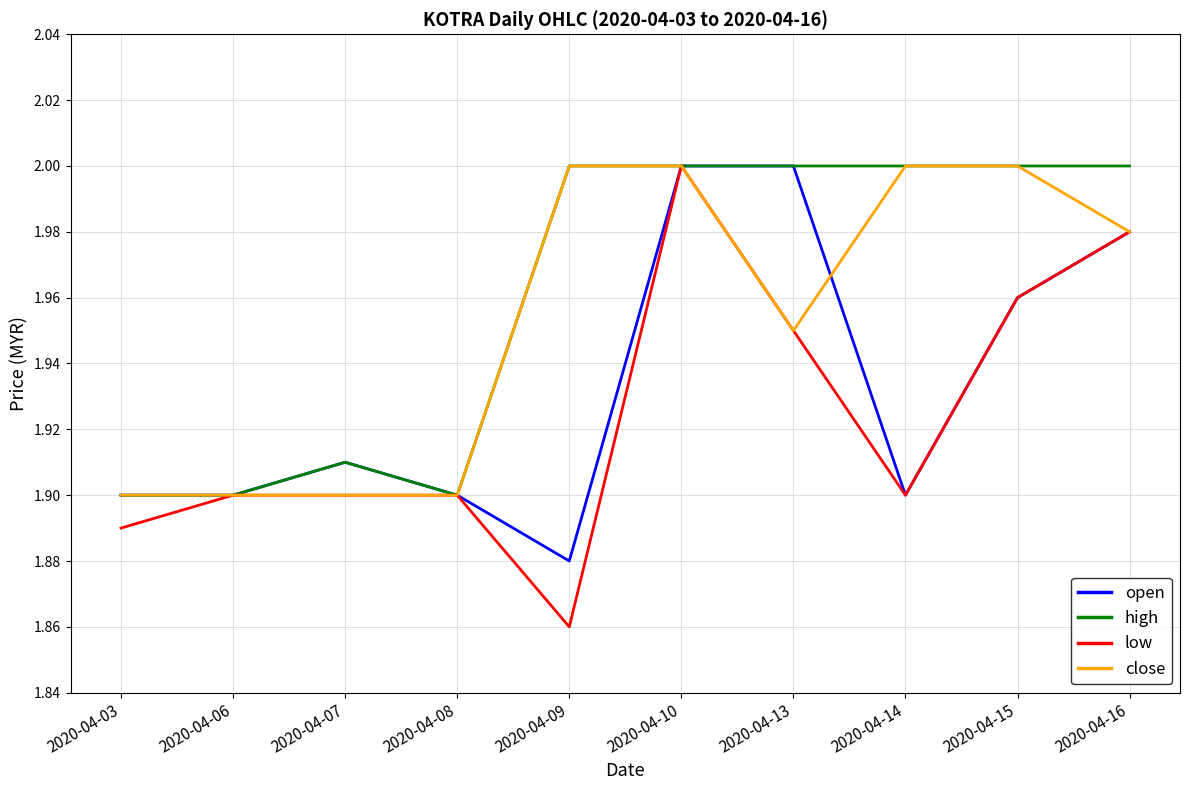

Rank the series by their average value, from lowest to highest.

low, open, close, high